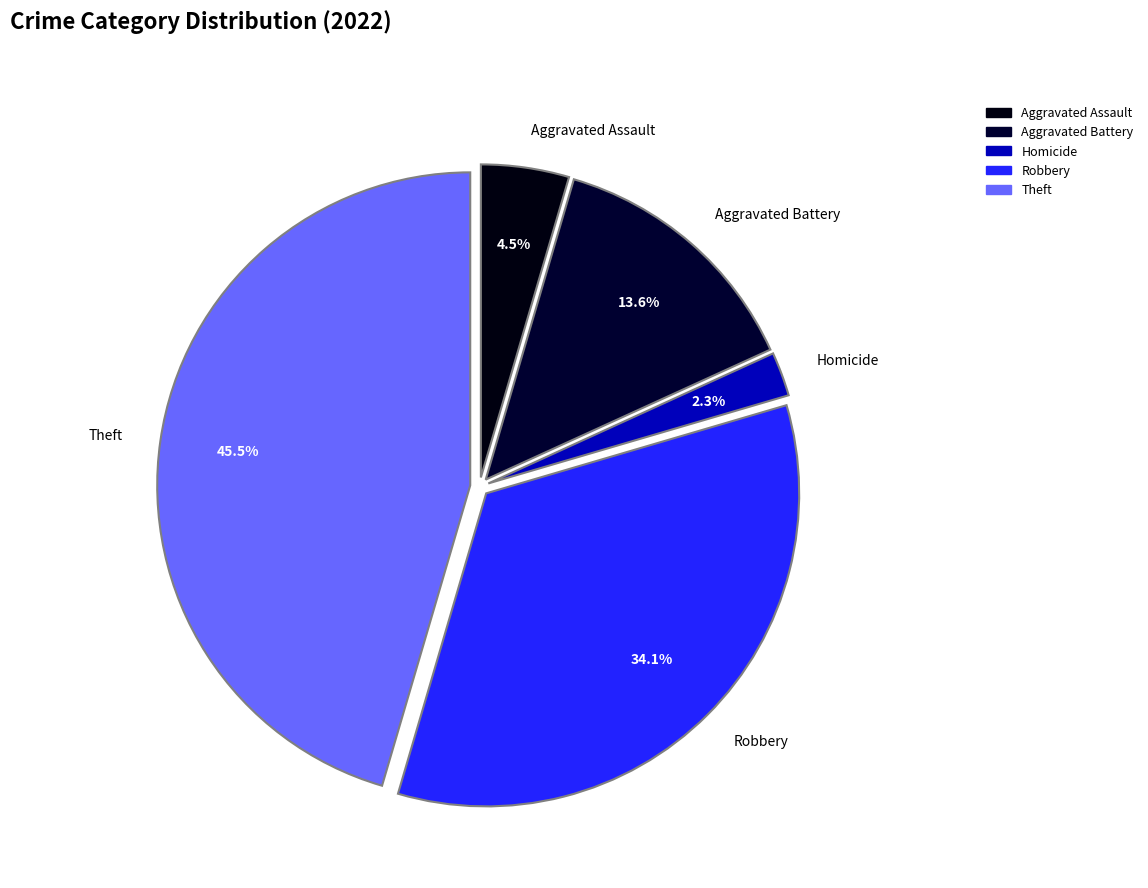

How many slices are in this pie chart?

5